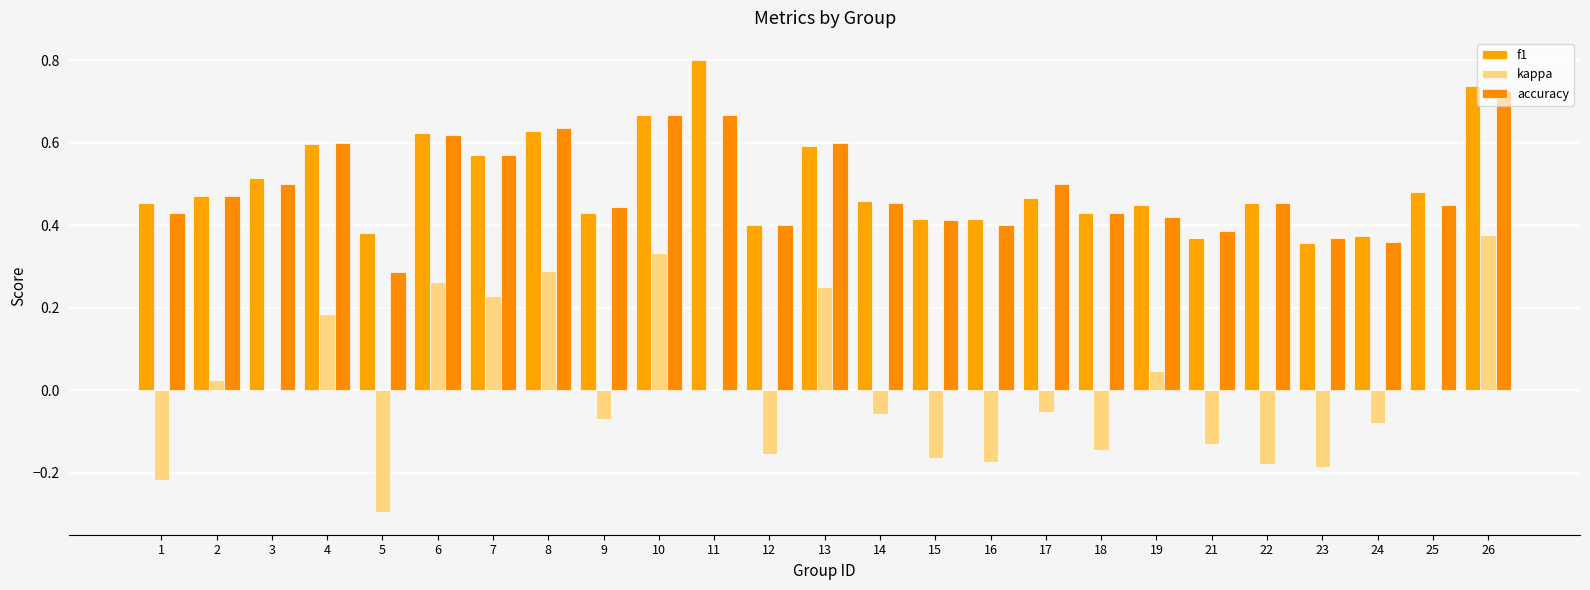

How many categories are shown in the chart?

25